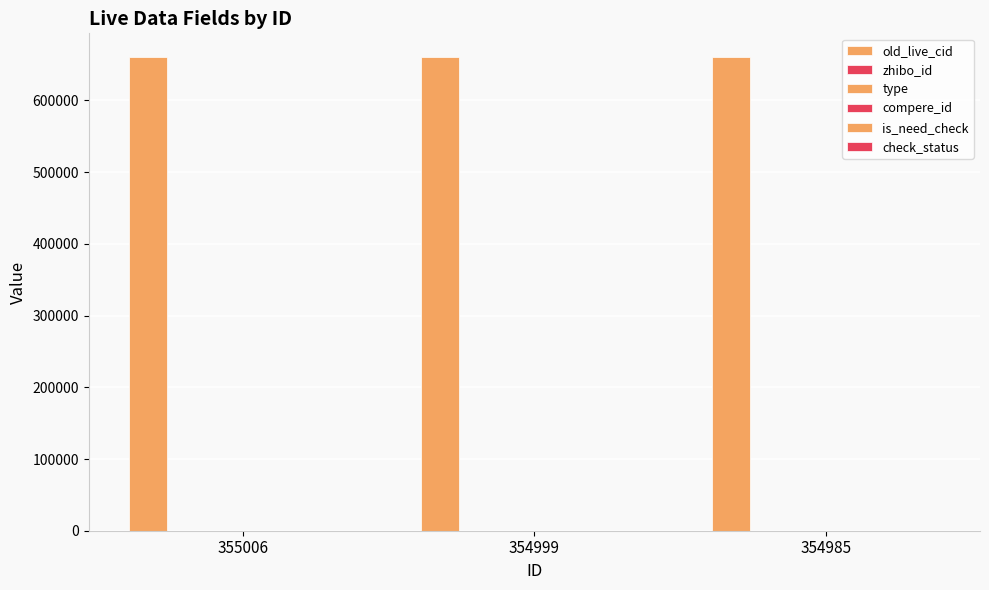

Reading right to left, transcribe all the data shown in this chart.

old_live_cid: 660535	660549	660556
zhibo_id: 152	152	152
type: 0	0	0
compere_id: 0	0	0
is_need_check: 0	0	0
check_status: 1	1	1